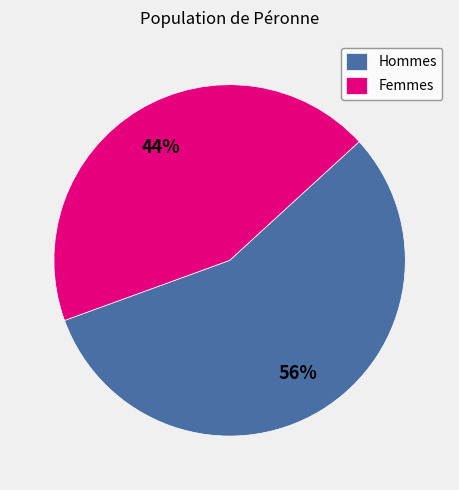

Is it true that Femmes is 44% of the pie?

True